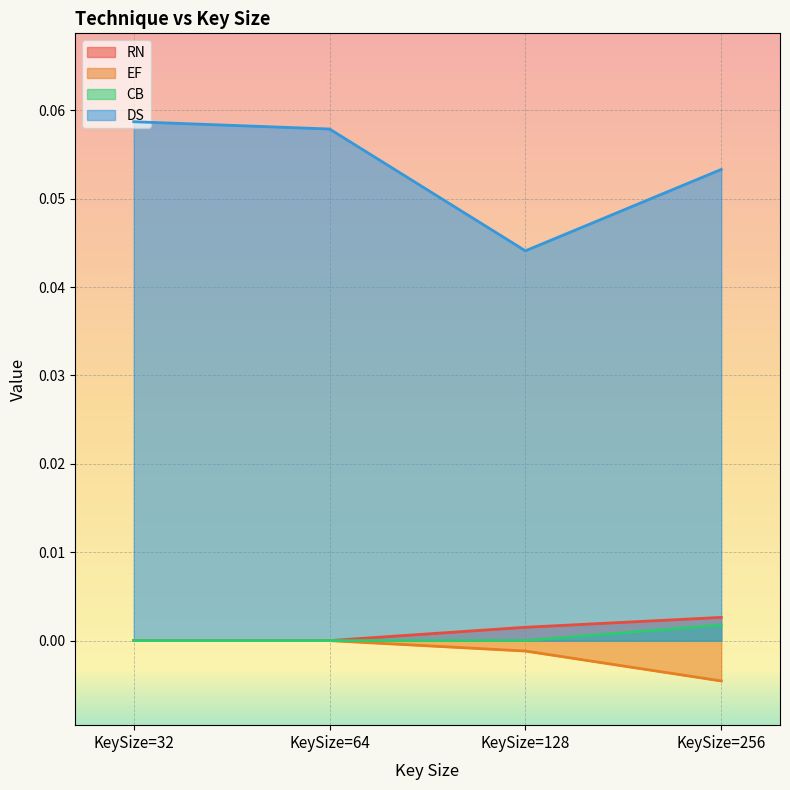

True or false: EF and RN intersect in this chart.

False